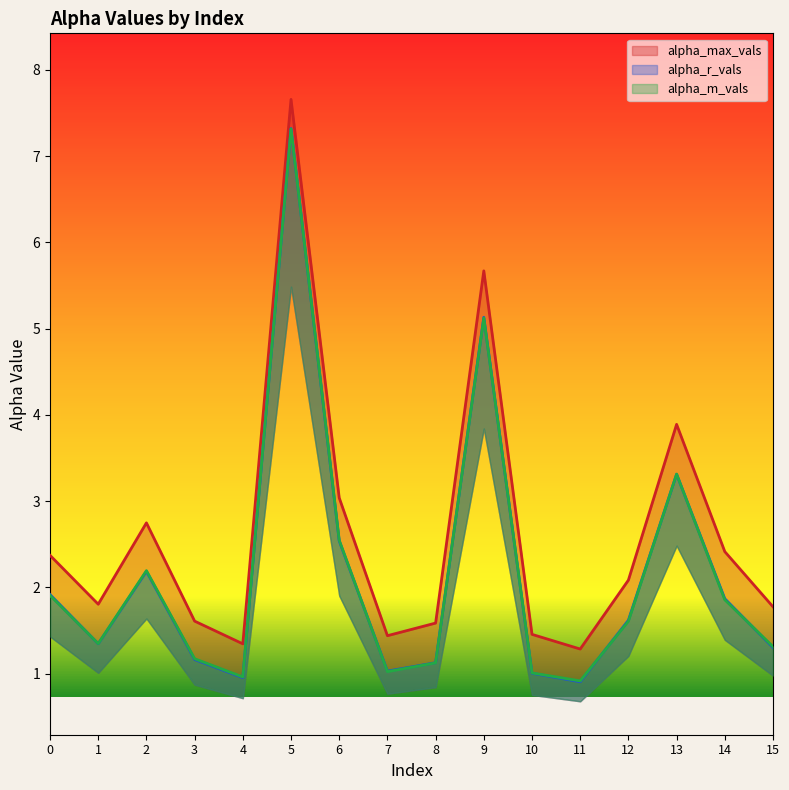

Which series changed the most between 11 and 13?

alpha_max_vals